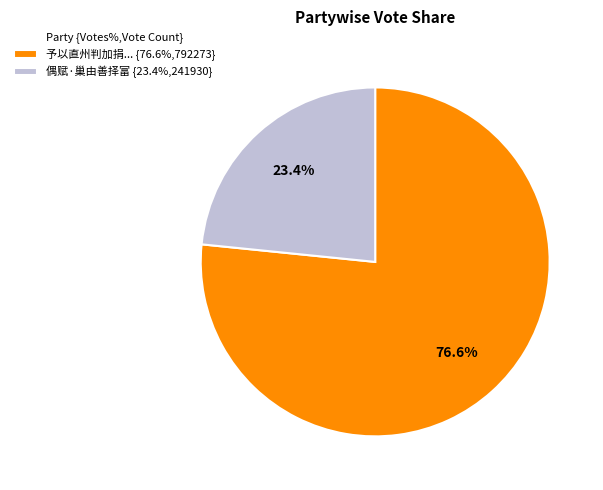

Approximately how many times larger is the value at 予以直州判加捐... {76.6%,792273} compared to 偶赋·巢由善择富 {23.4%,241930}?

3.3